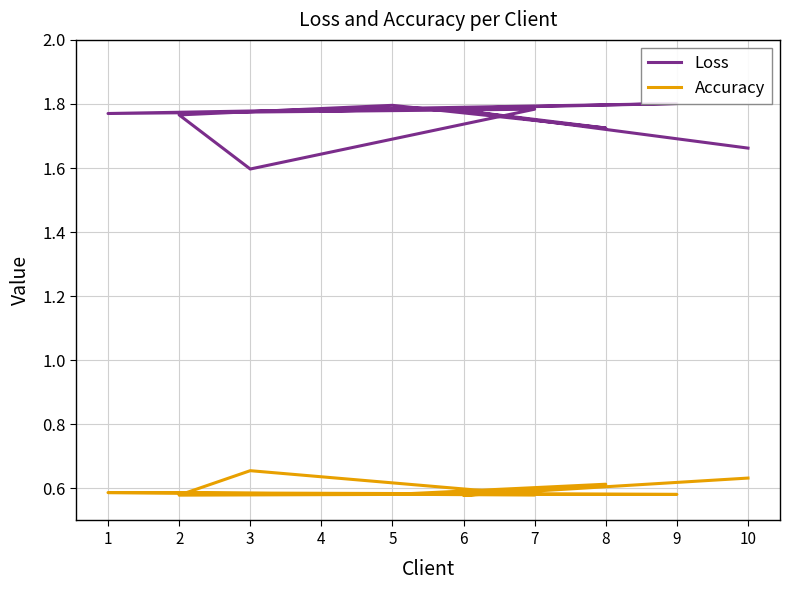

Where is the first local maximum for Loss?

6